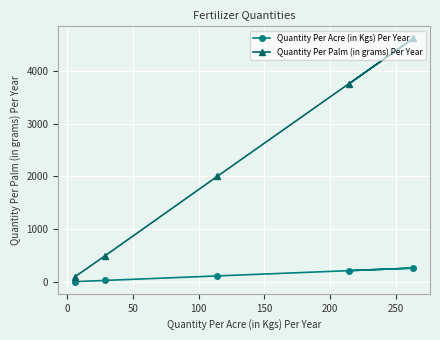

List the series in order of their peak value, lowest first.

Quantity Per Acre (in Kgs) Per Year, Quantity Per Palm (in grams) Per Year